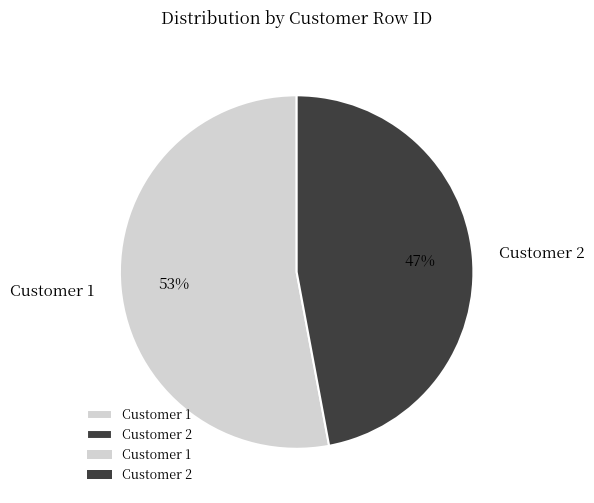

Rank the categories by value from highest to lowest.

Customer 1, Customer 2